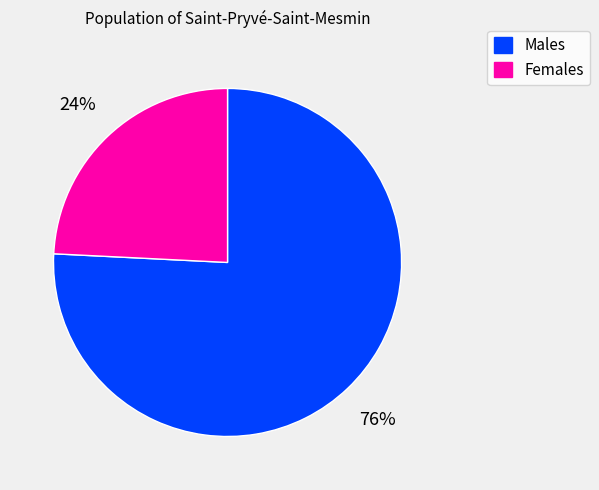

Is there any slice that represents more than half of the pie?

Yes